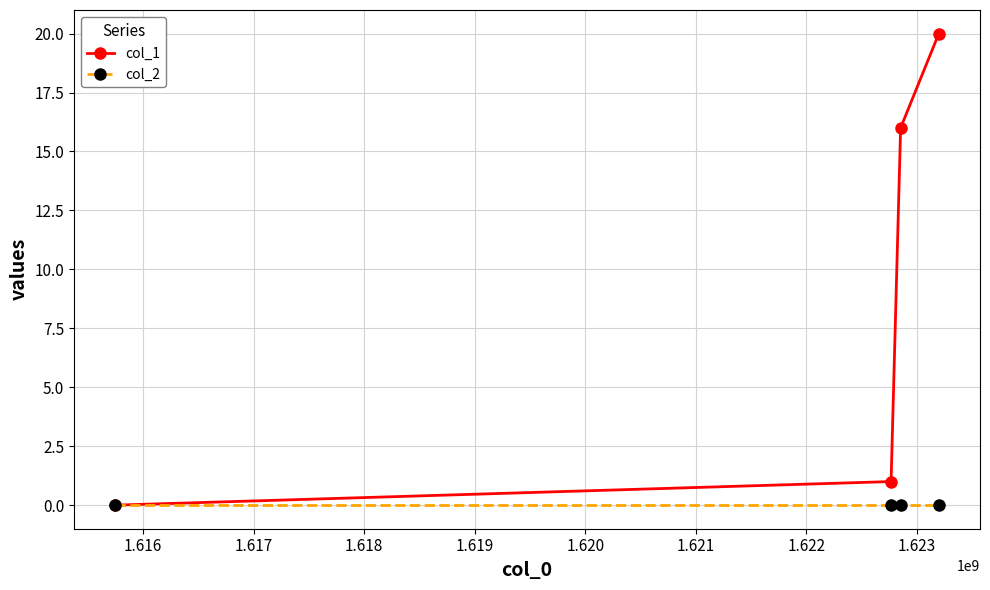

Which series has the largest total across all categories?

col_1